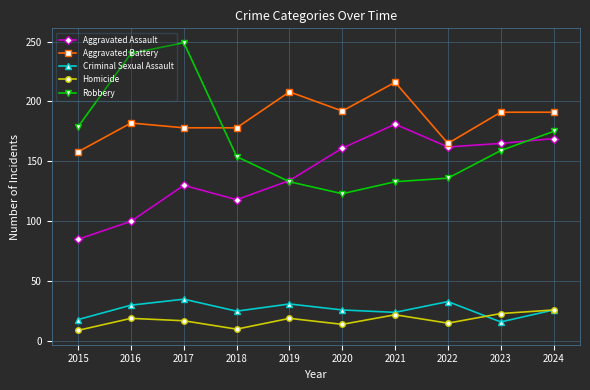

The value of Criminal Sexual Assault at 2022 is 23. True or false?

False